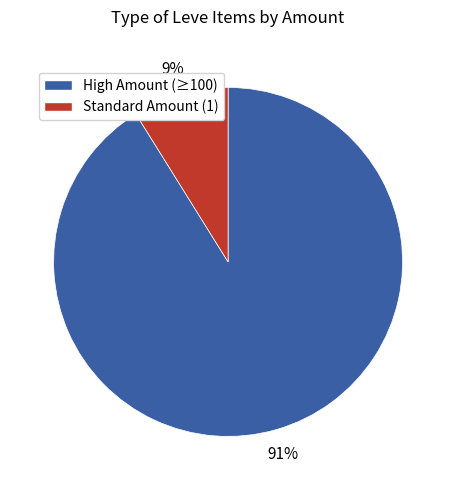

How many slices are in this pie chart?

2